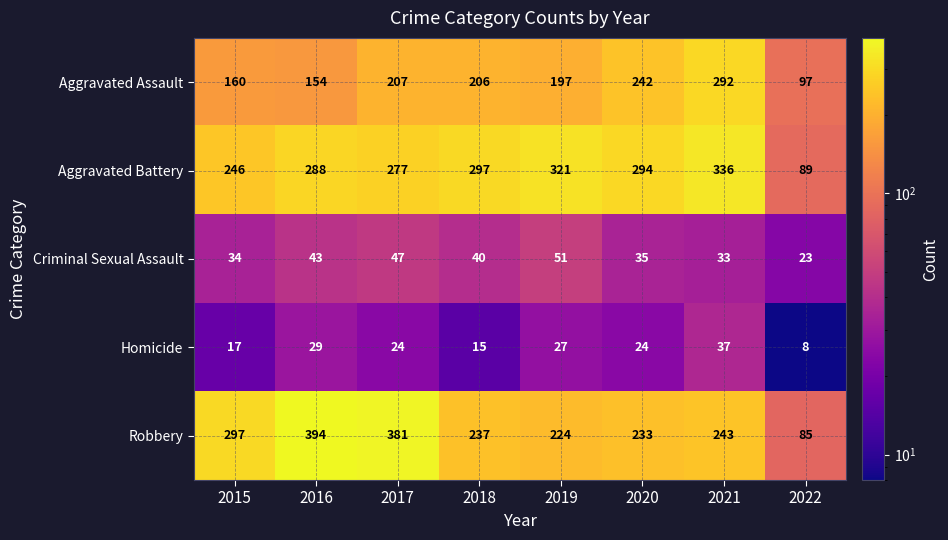

Is it true that Aggravated Assault equals 206 at 2018?

True